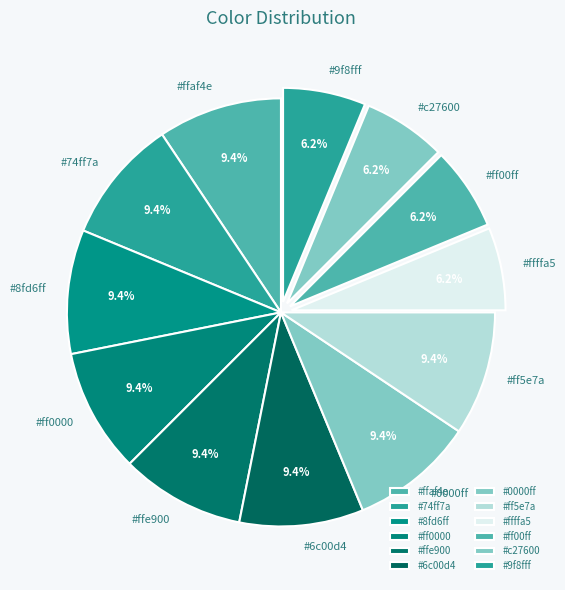

Count the number of slices in the pie.

12